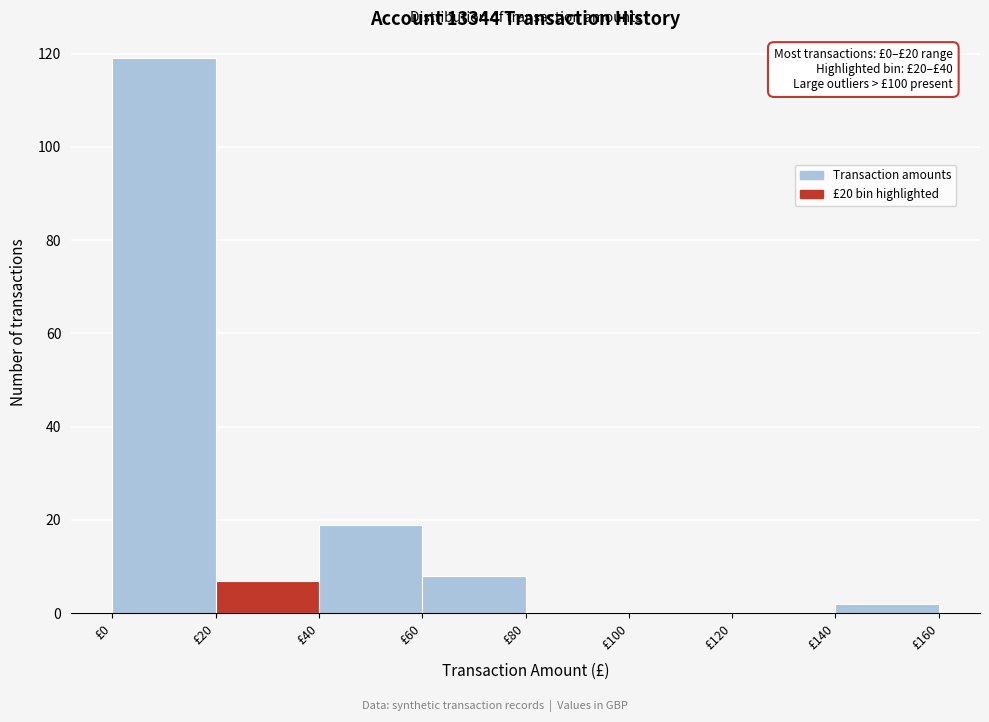

Over which range of the x-axis is the bar tallest?

0 to 20